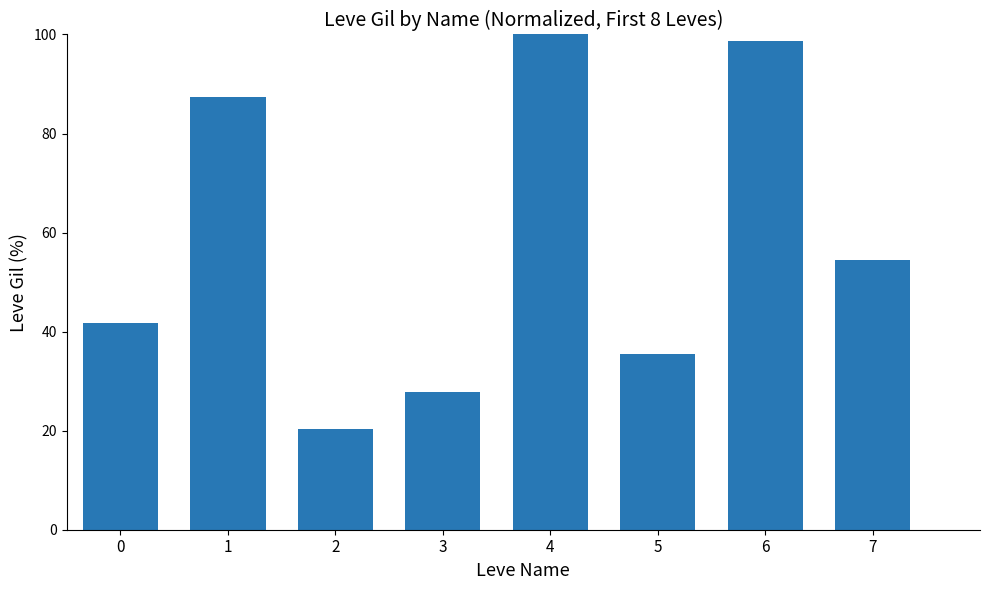

Which has a higher value, 2 or 5?

5